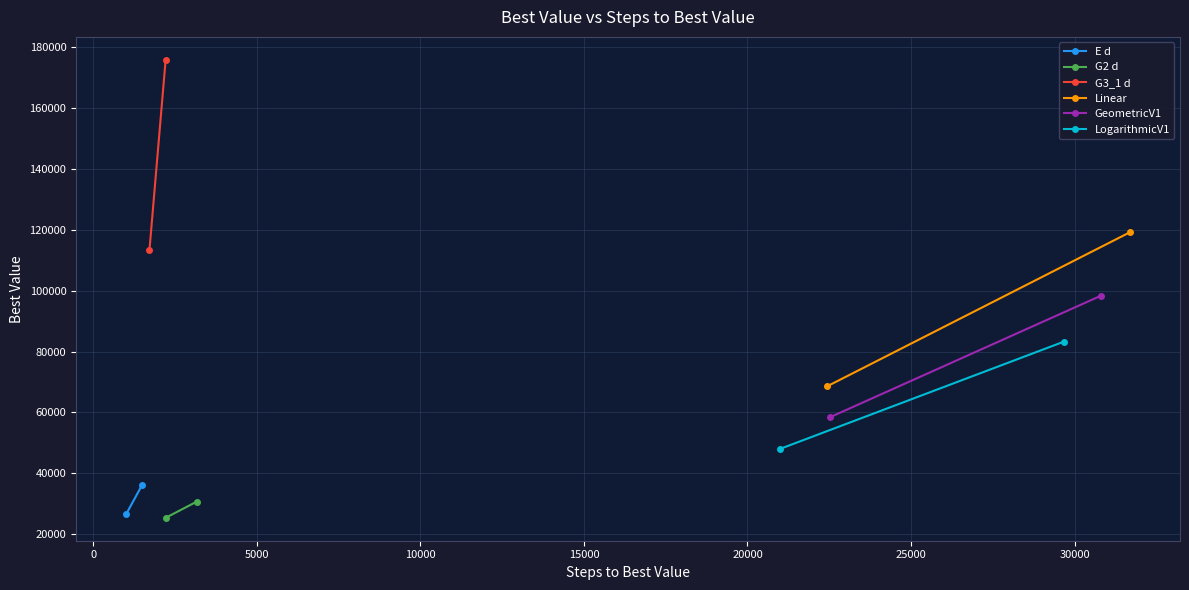

True or false: G3_1 d has a value of 182870 at −5000.

False